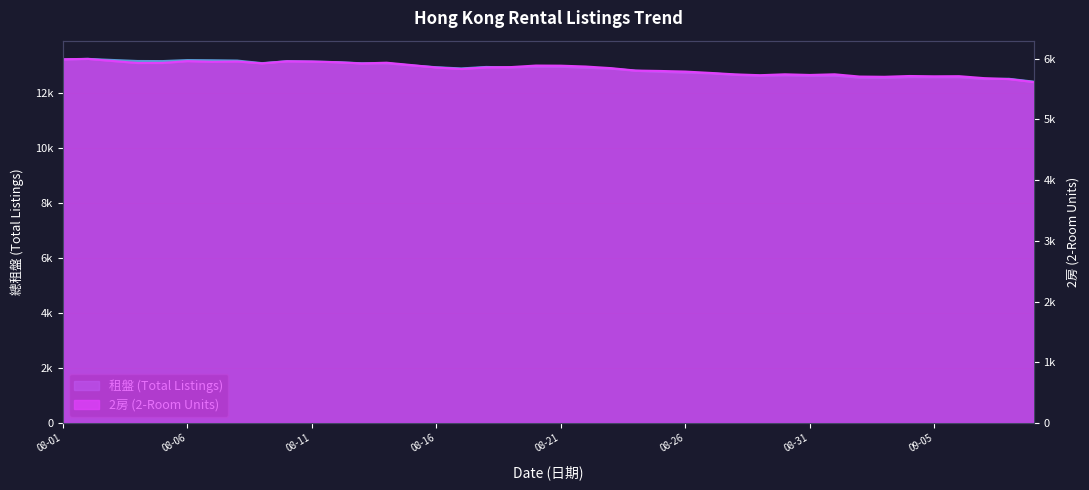

At which category is the sum across all series the highest?

2023-08-02